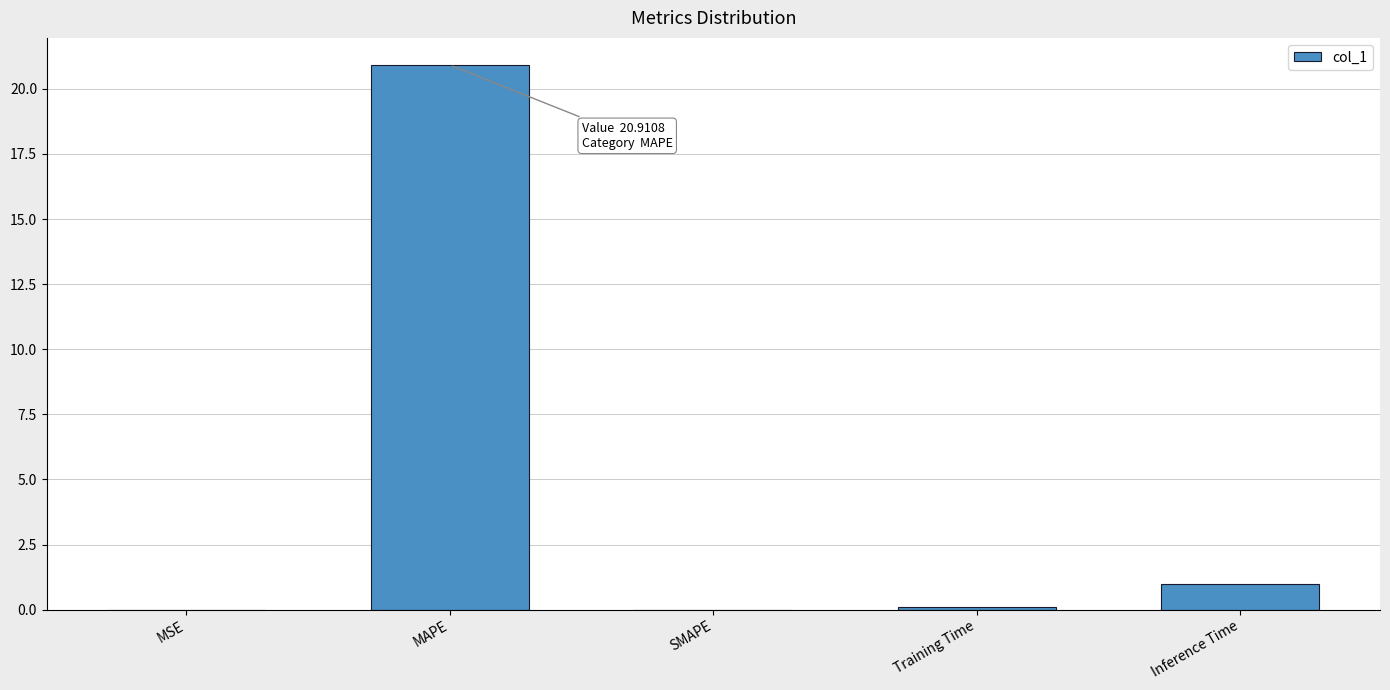

Where is the data nearest to the value 10?

Inference Time